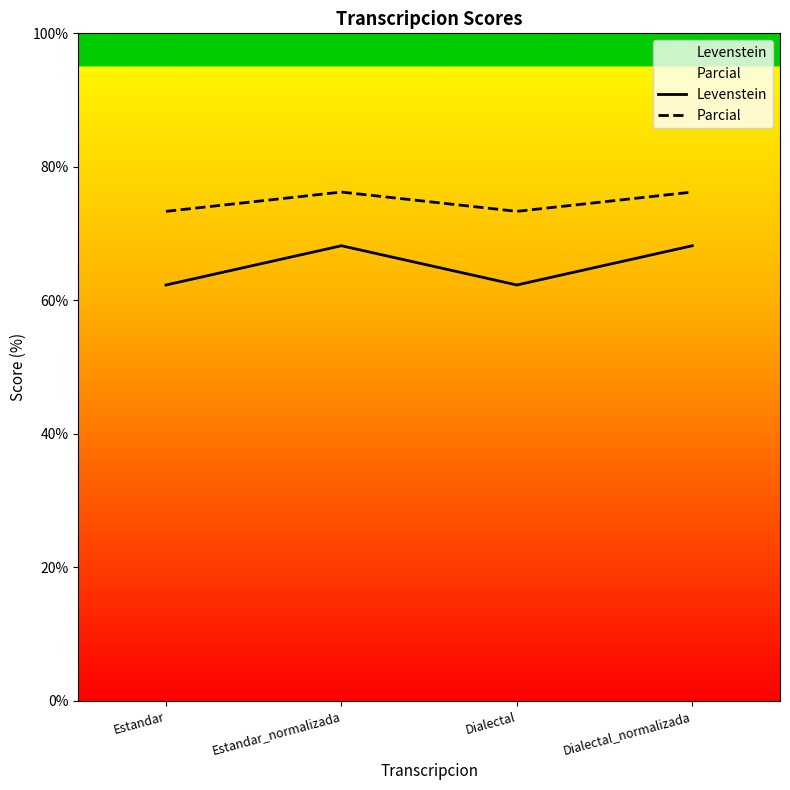

Read the Levenstein value at Dialectal.

62.3